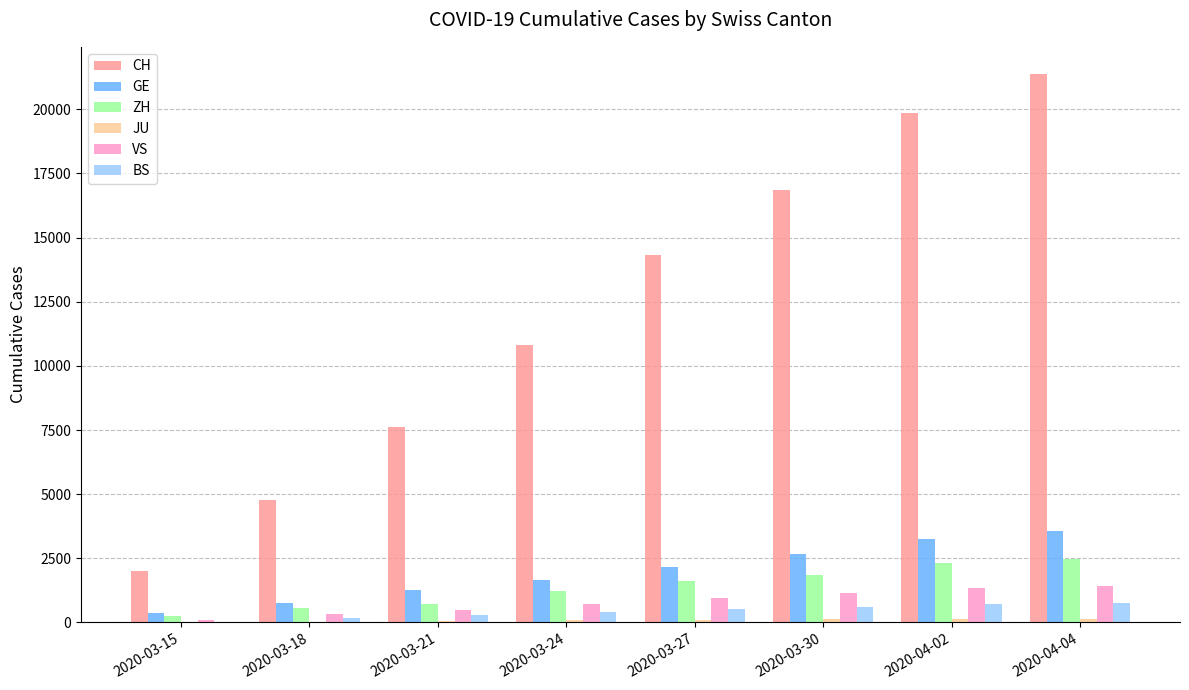

At which label is ZH closest to 1359?

2020-03-24